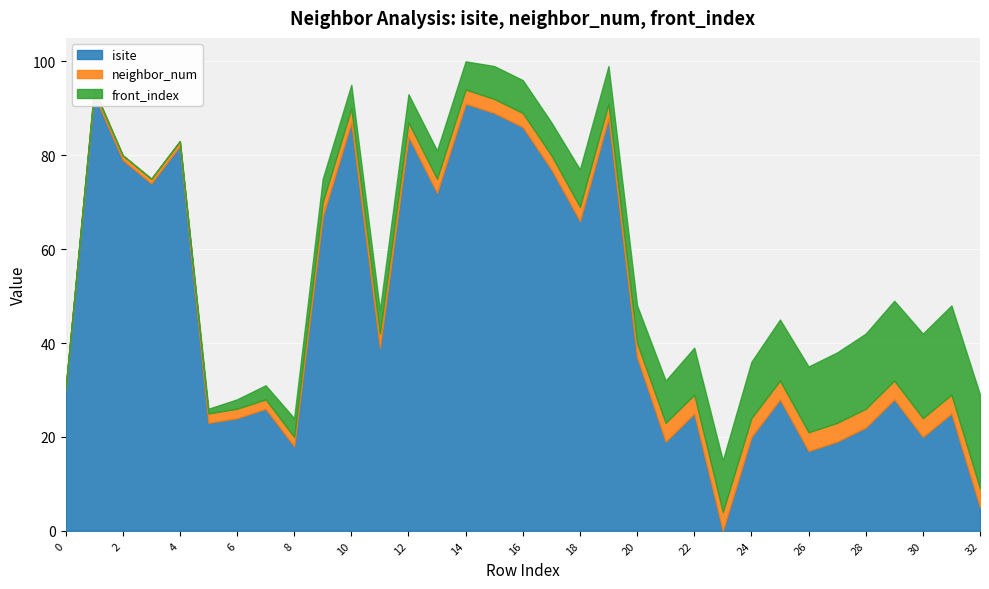

At 17, list the series in order from largest to smallest.

isite, front_index, neighbor_num